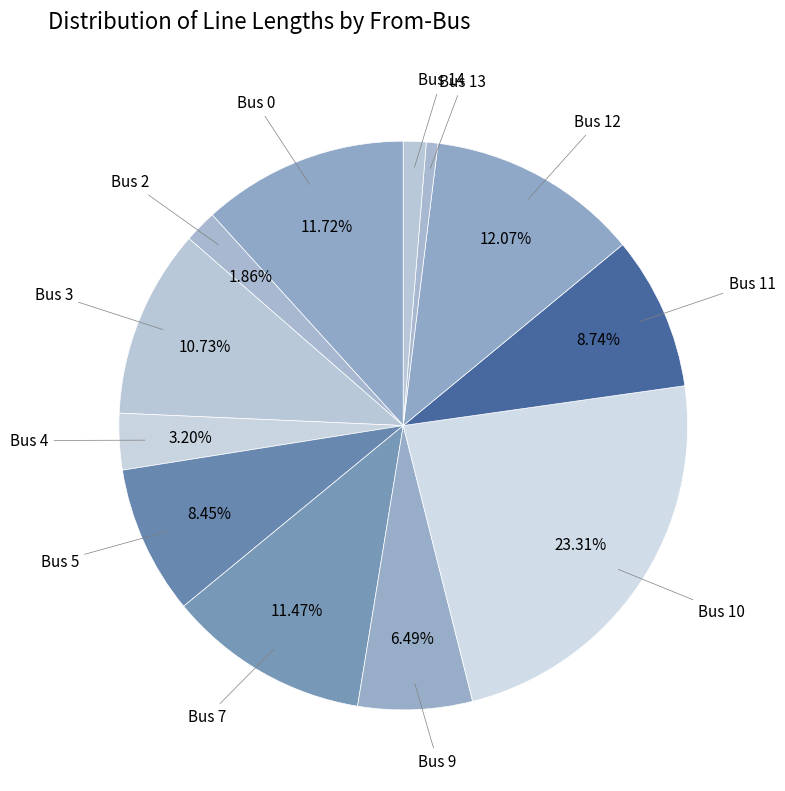

How many slices are in this pie chart?

12